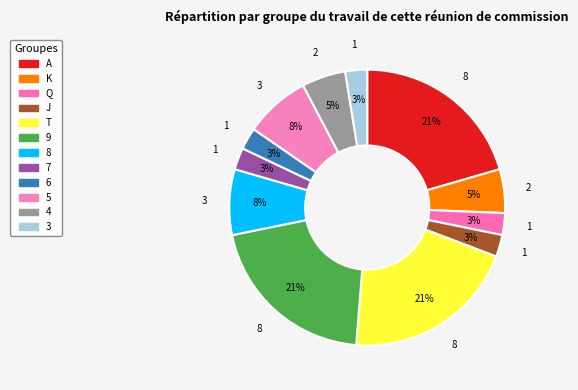

Do K and J together represent more than half of the pie?

No